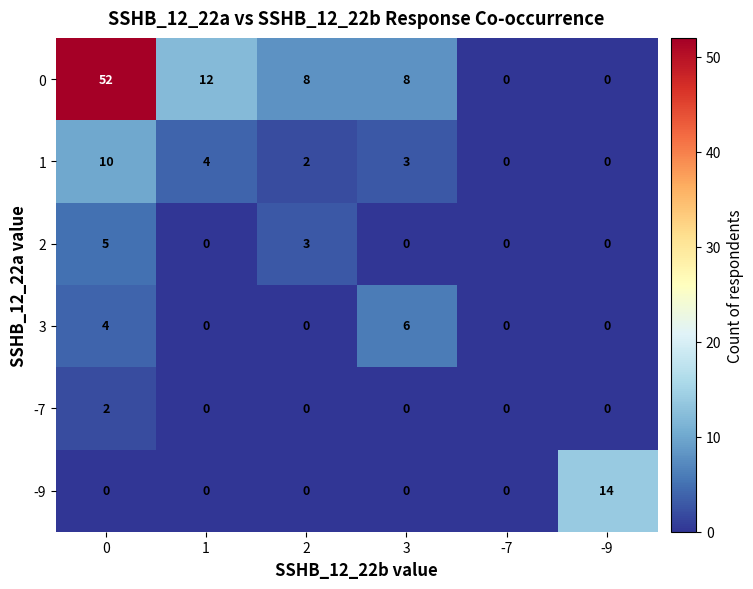

The value of -9 at 1 is 8. True or false?

False